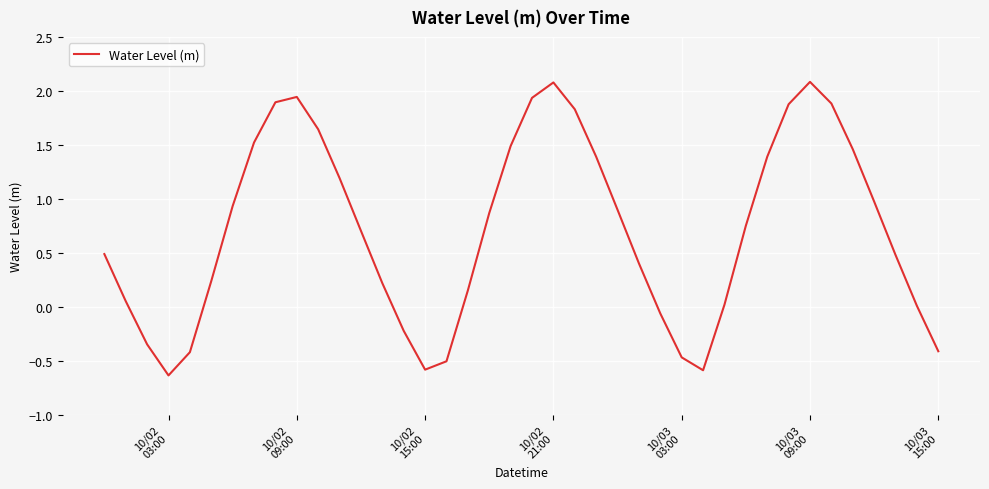

What is the greatest value displayed?

2.1